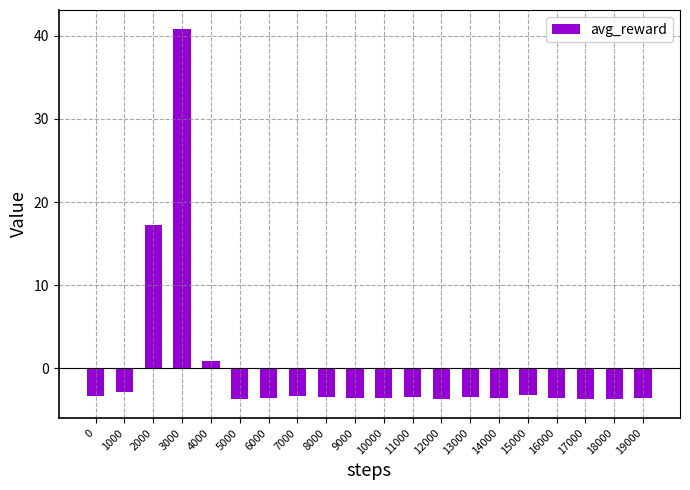

What is the difference between the maximum and minimum values?

44.6